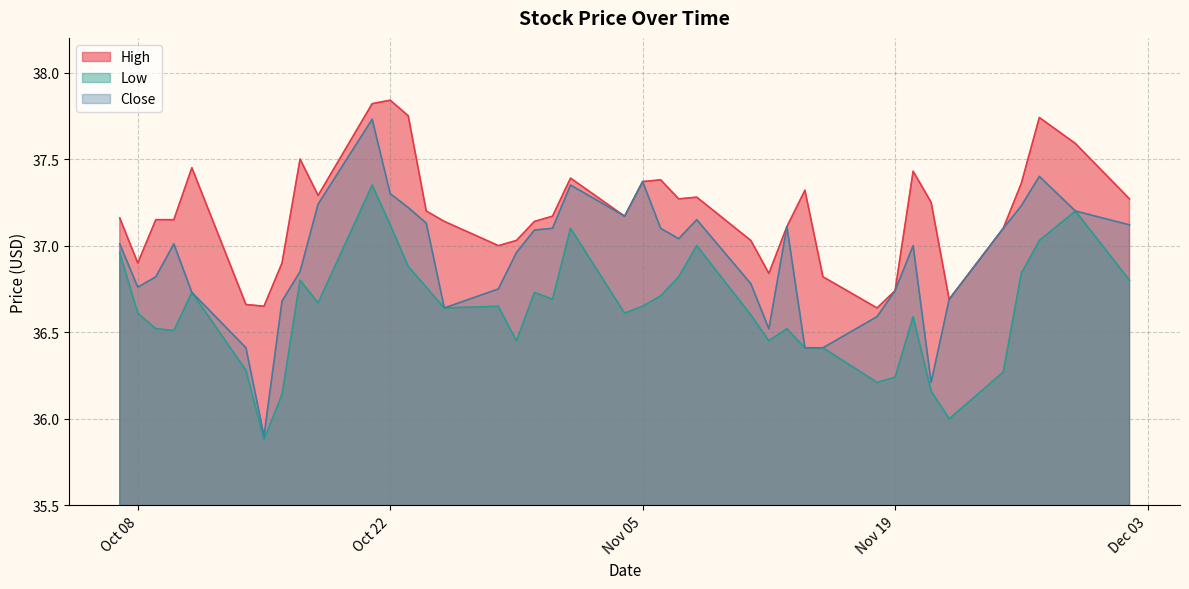

What is the label of the 16th point from the right?

2019-11-08